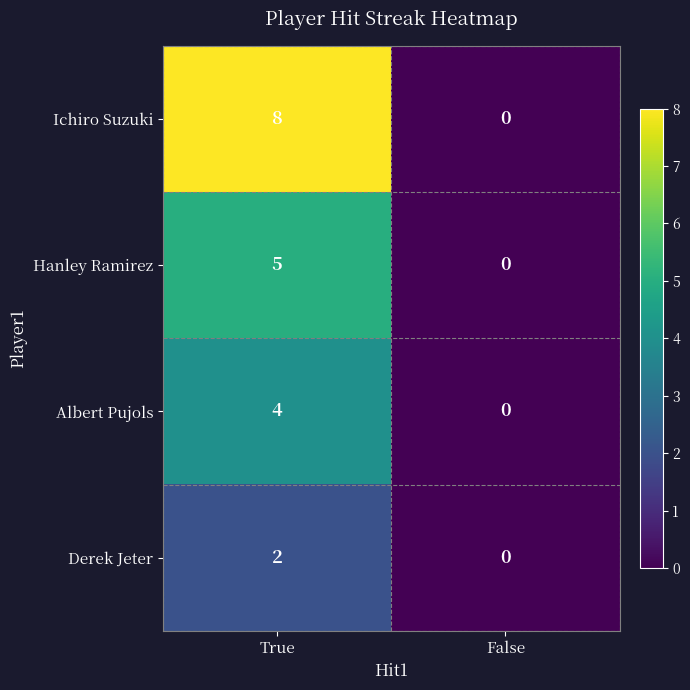

What is the average value of the Ichiro Suzuki series?

4